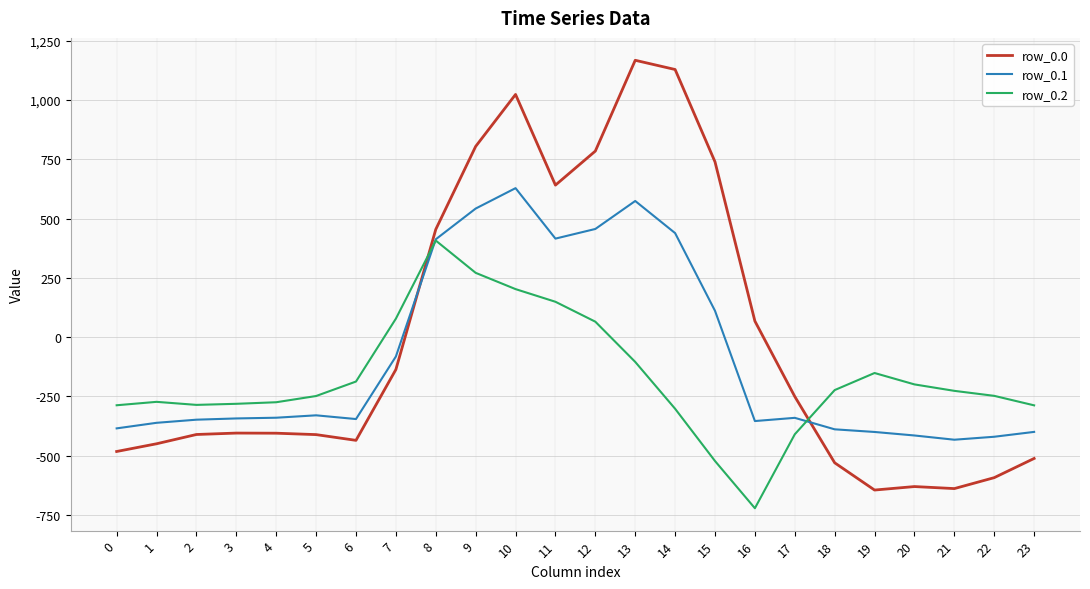

Where do row_0.1 and row_0.0 first cross each other?

7 and 8